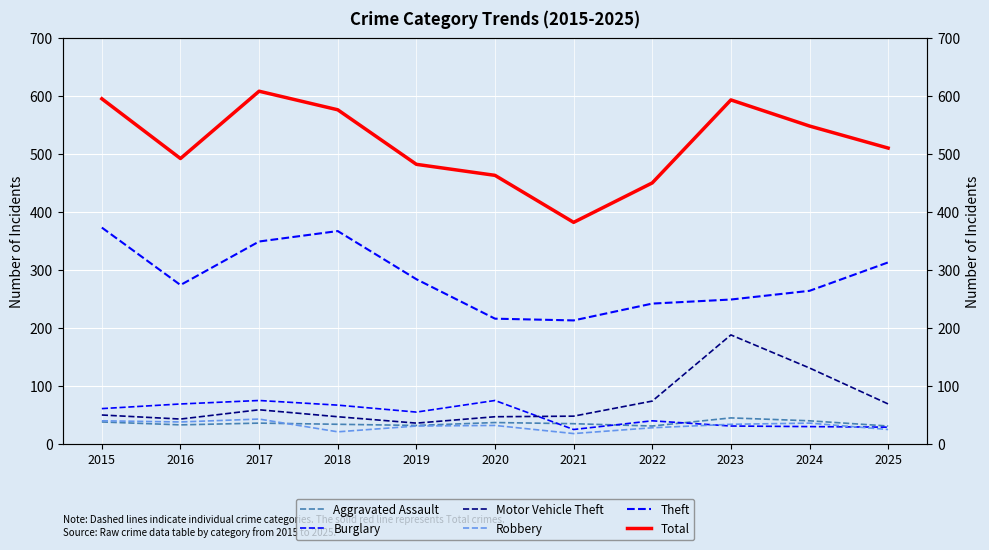

Does the chart display data point markers on the line(s)?

No